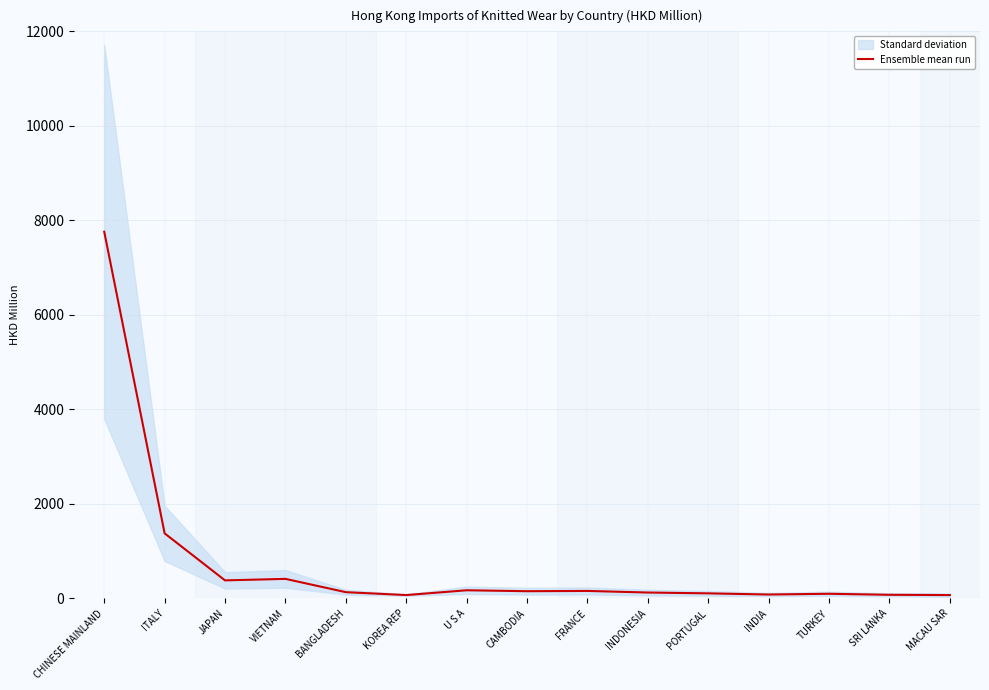

Does the chart have visible grid lines?

Yes